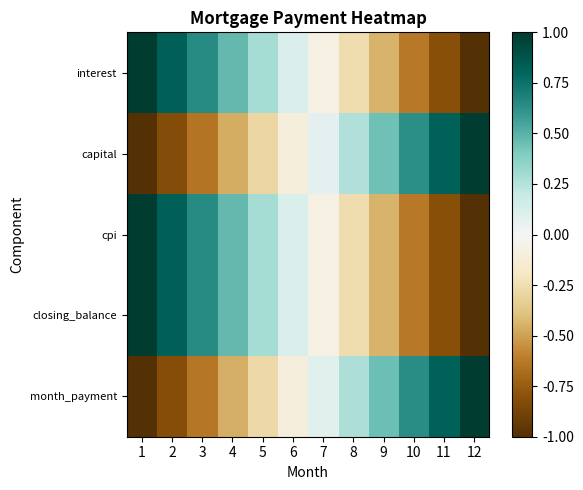

Reading right to left, list all the values displayed in this chart.

interest: 12=-1.0	11=-0.8	10=-0.6	9=-0.4	8=-0.3	7=-0.1	6=0.1	5=0.3	4=0.5	3=0.6	2=0.8	1=1.0
capital: 12=1.0	11=0.8	10=0.6	9=0.4	8=0.3	7=0.1	6=-0.1	5=-0.3	4=-0.5	3=-0.6	2=-0.8	1=-1.0
cpi: 12=-1.0	11=-0.8	10=-0.6	9=-0.4	8=-0.3	7=-0.1	6=0.1	5=0.3	4=0.5	3=0.6	2=0.8	1=1.0
closing_balance: 12=-1.0	11=-0.8	10=-0.6	9=-0.4	8=-0.3	7=-0.1	6=0.1	5=0.3	4=0.5	3=0.6	2=0.8	1=1.0
month_payment: 12=1.0	11=0.8	10=0.6	9=0.5	8=0.3	7=0.1	6=-0.1	5=-0.3	4=-0.5	3=-0.6	2=-0.8	1=-1.0